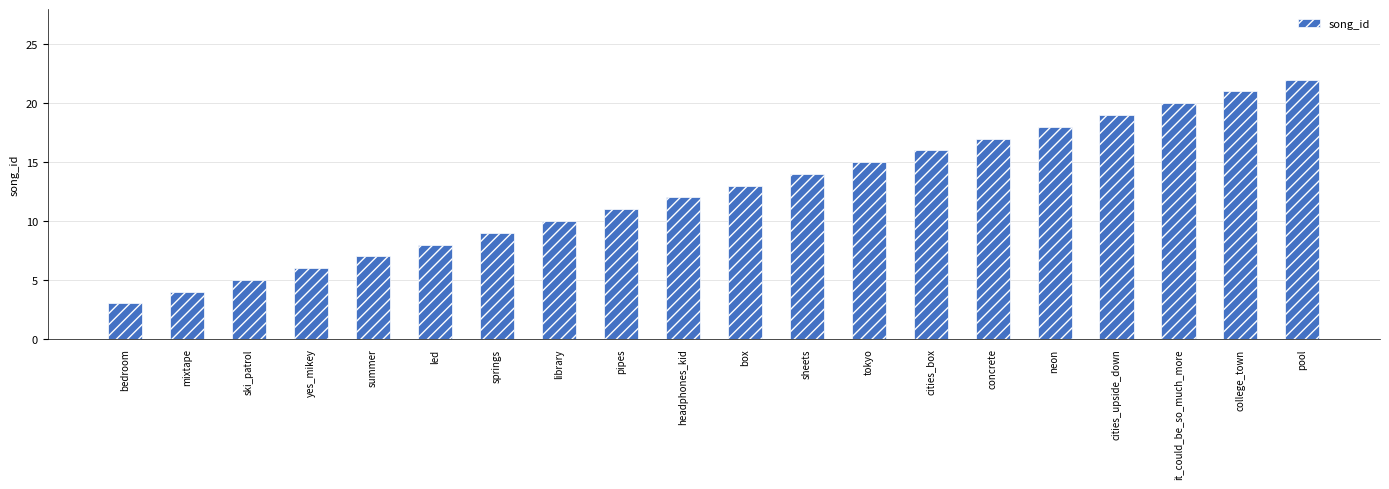

Are the bars grouped side by side (vs. stacked)?

No